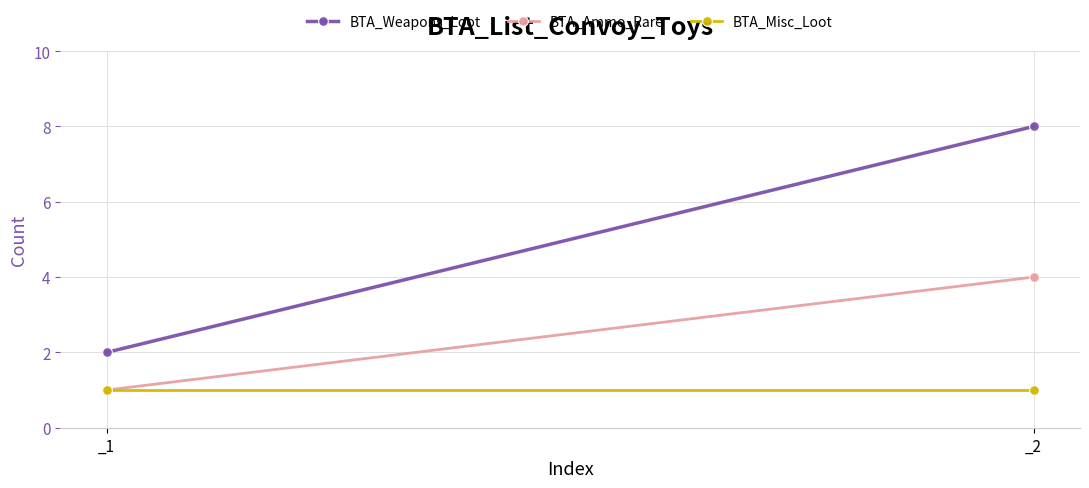

What is the sum of all BTA_Weapons_Loot values?

10